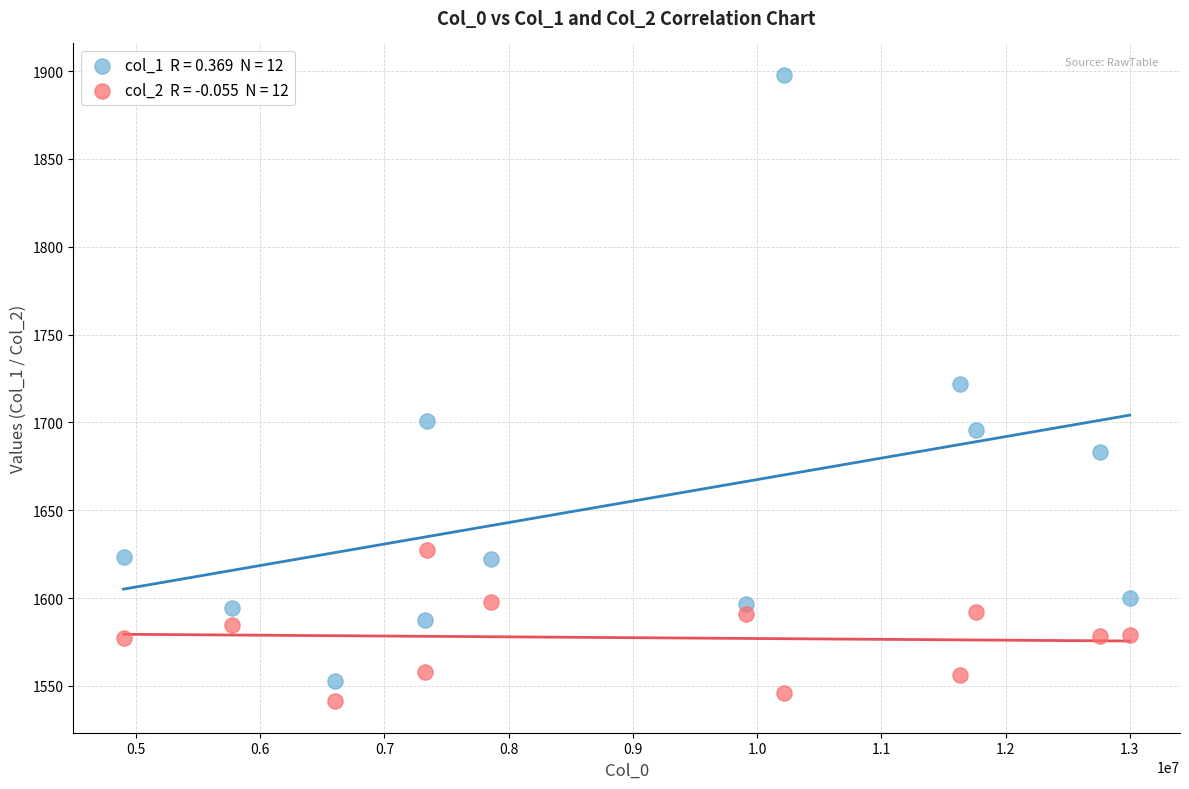

Across all data points, what is the range of Y values (max minus min)?

356.7